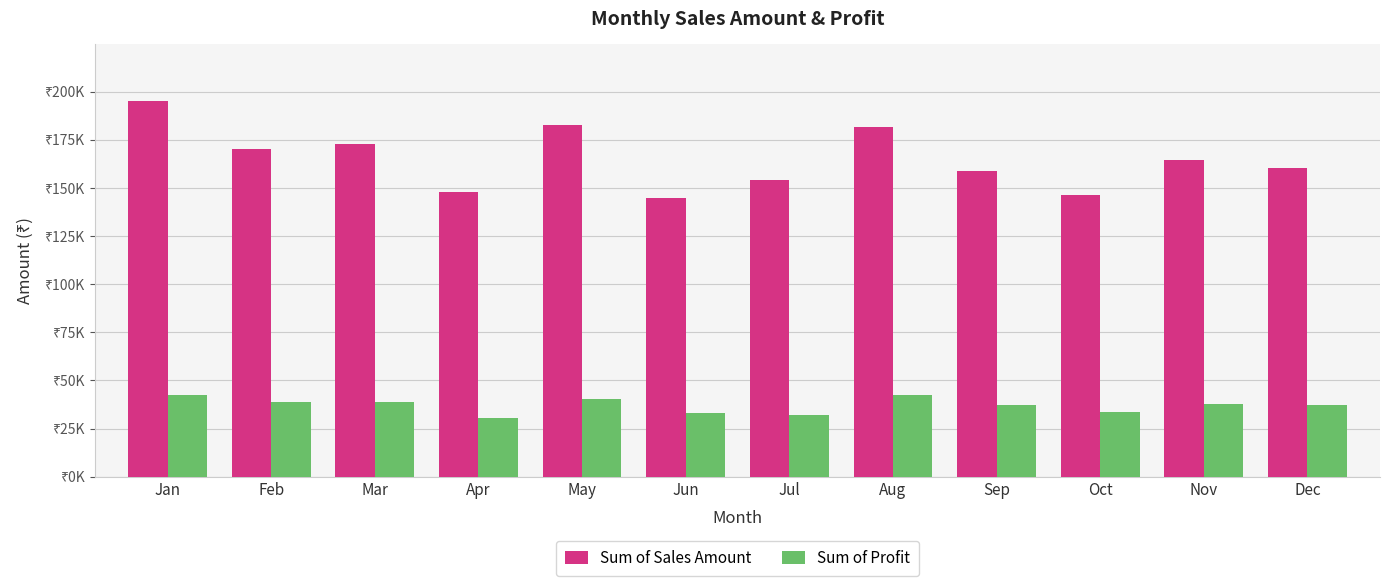

Are the bars grouped side by side (vs. stacked)?

Yes